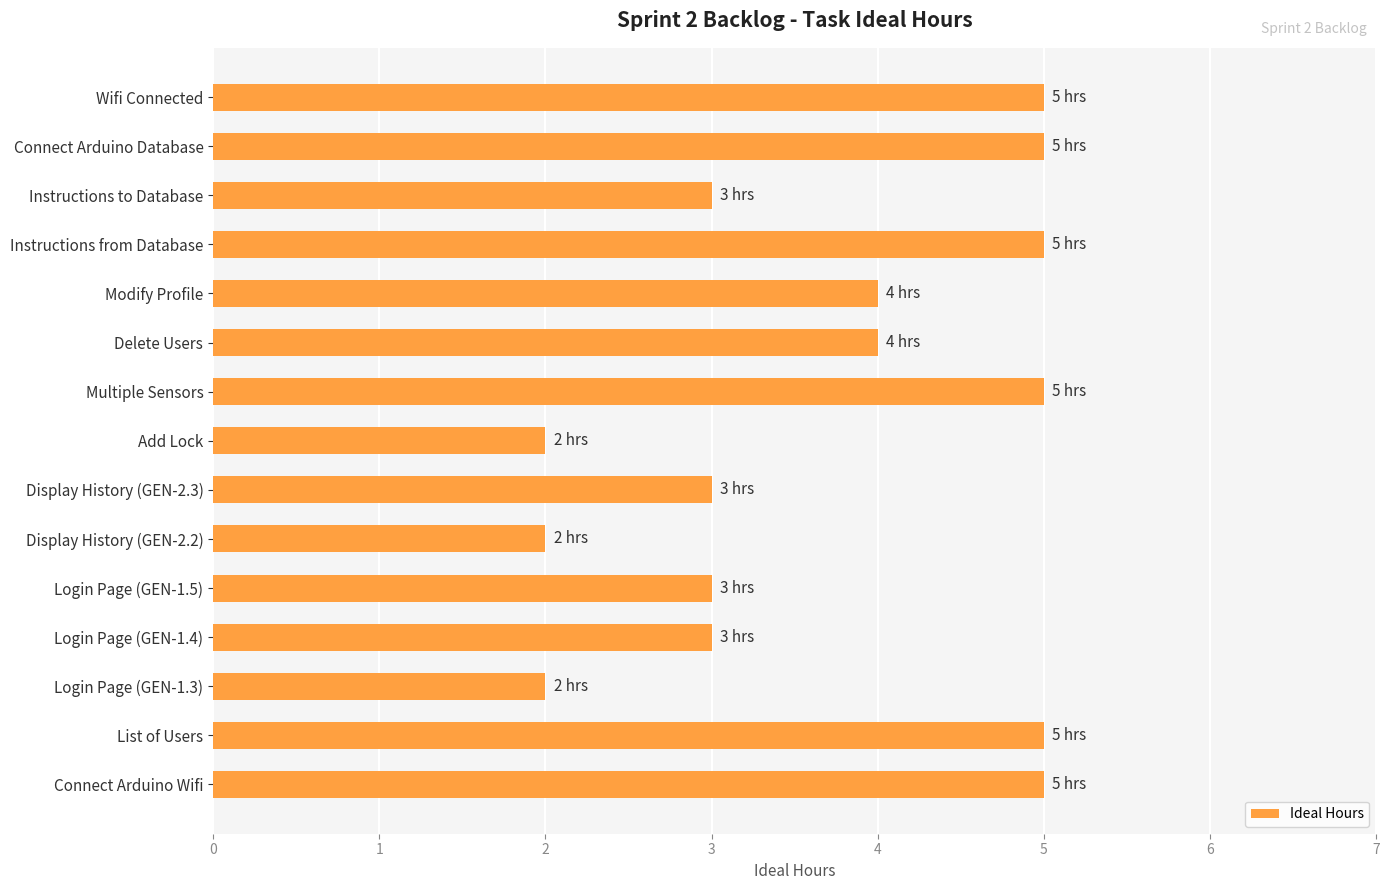

The chart shows a value of 1 at Connect Arduino Database. True or false?

False